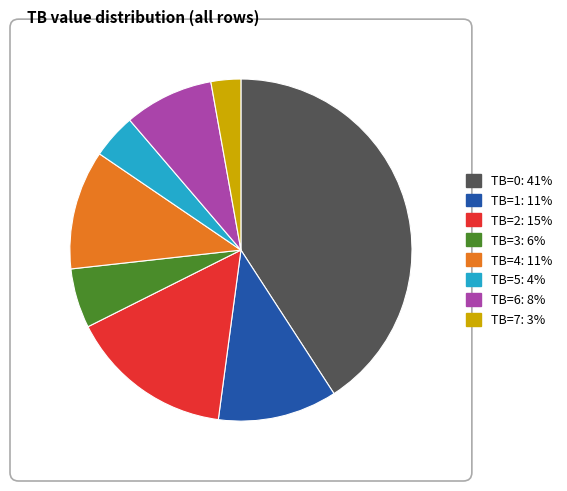

Which has a higher value, TB=5 or TB=6?

TB=6